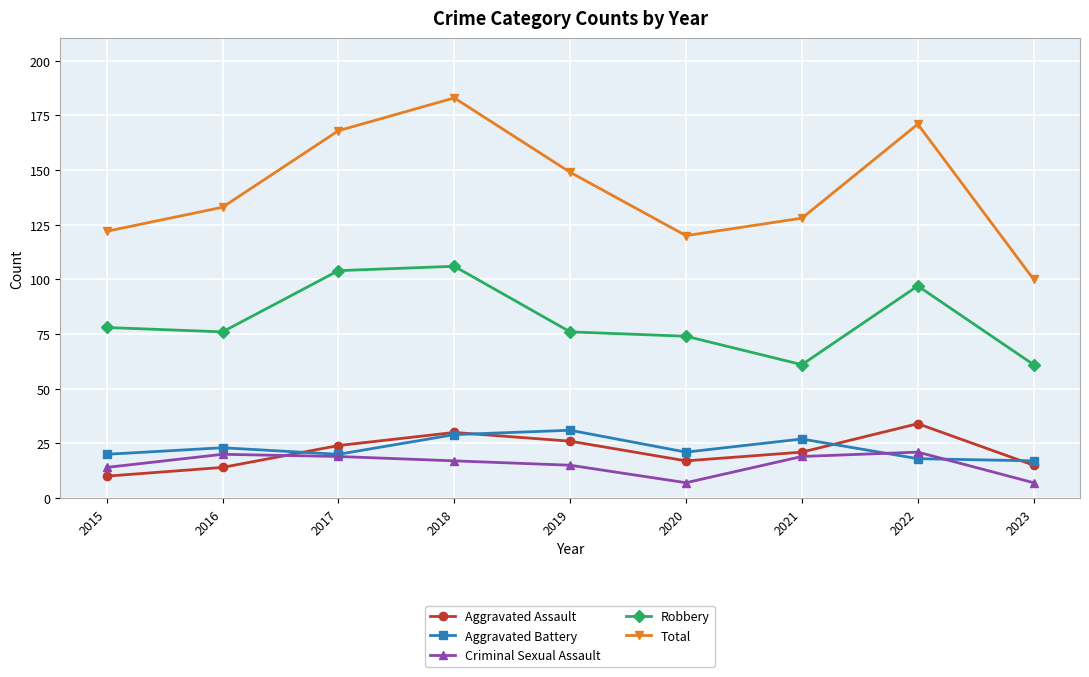

What is the spread (max minus min) of values at 2023?

93